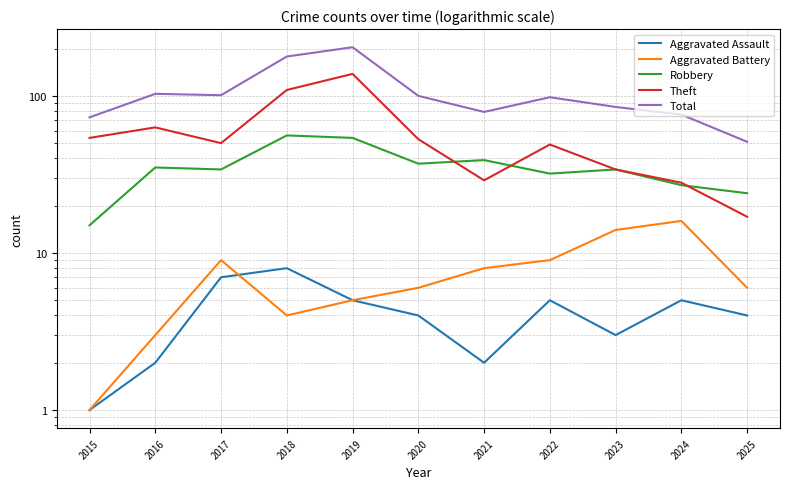

True or false: Aggravated Assault has a value of 3 at 2016.

False